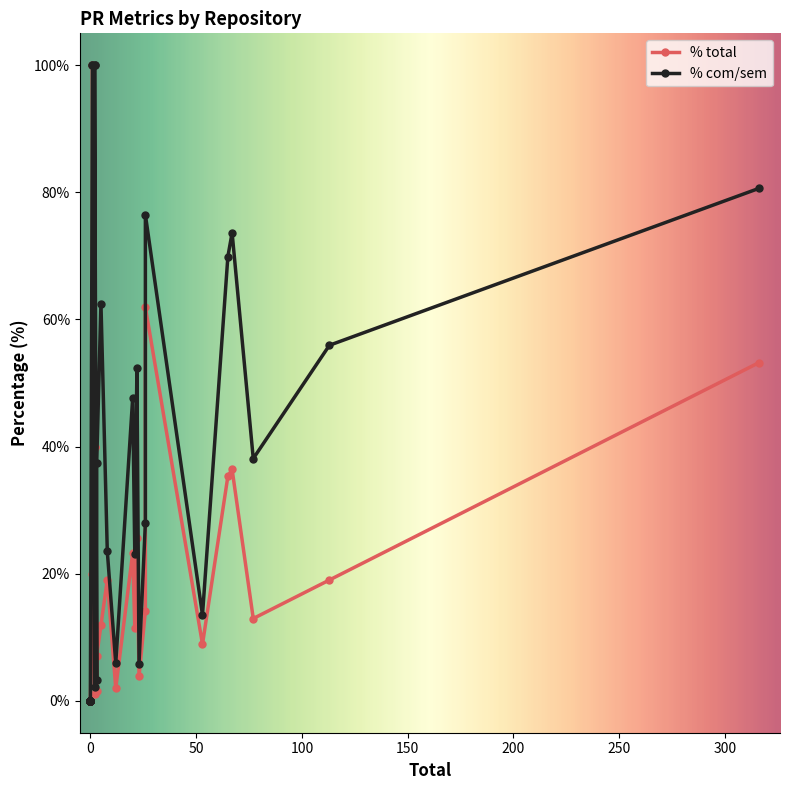

What is the average value of the % total series?

16.2